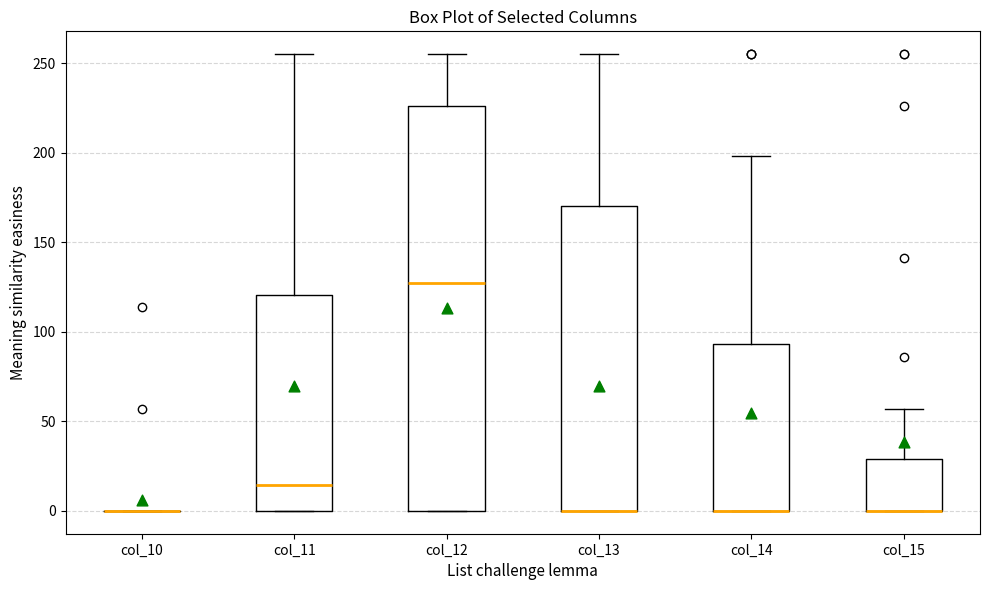

Reading left to right, read every box against the y-axis: the position of its median line, the range the box covers, and the ends of its whiskers. The values are not printed on the chart, so give them approximately, as read against the axis.

col_10: box collapsed to a line at 0, whiskers 0 to 0
col_11: median 15, box 0 to 120, whiskers 0 to 255
col_12: median 130, box 0 to 225, whiskers 0 to 255
col_13: median 0 (drawn on the box's lower edge), box 0 to 170, whiskers 0 to 255
col_14: median 0 (drawn on the box's lower edge), box 0 to 95, whiskers 0 to 200
col_15: median 0 (drawn on the box's lower edge), box 0 to 30, whiskers 0 to 55